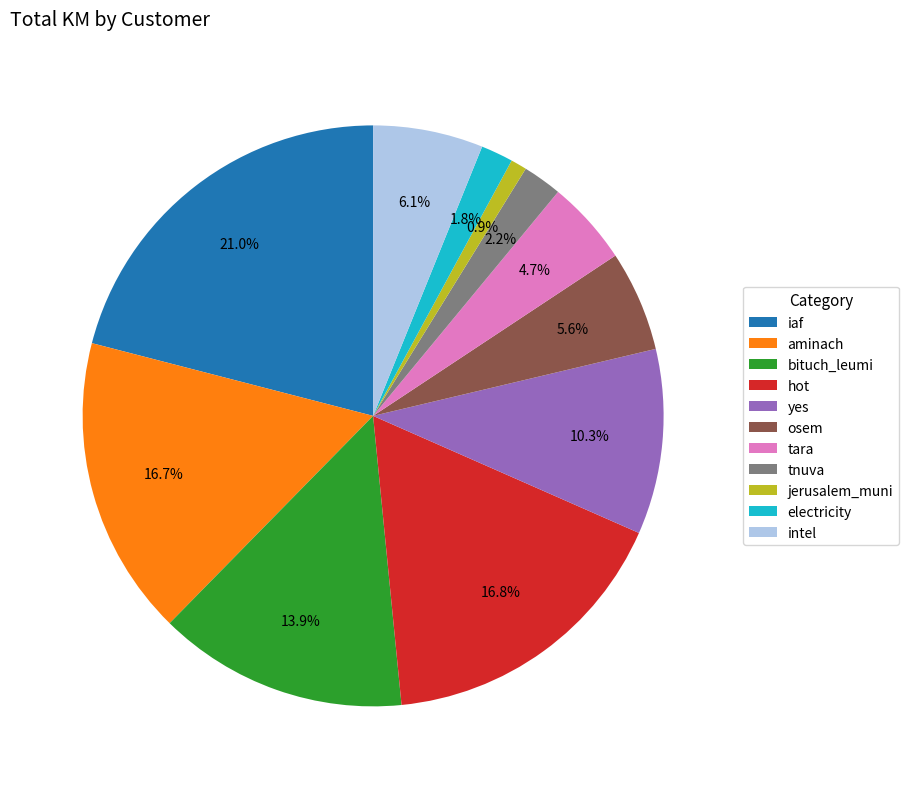

To the nearest percent, what is the average slice percentage?

9%